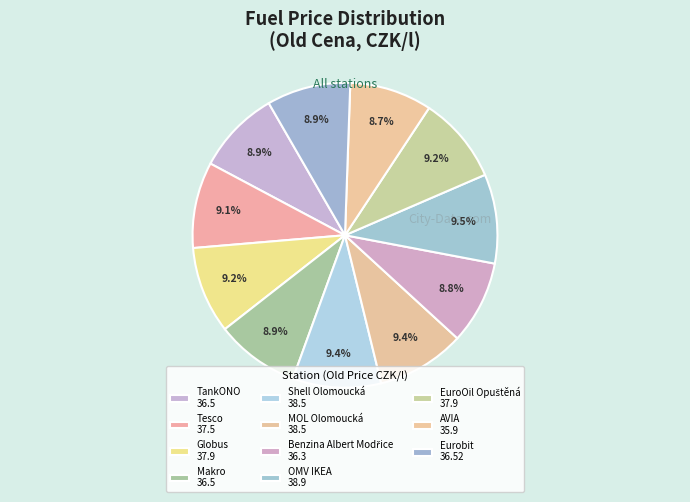

Does Tesco account for over 50% of the chart?

No